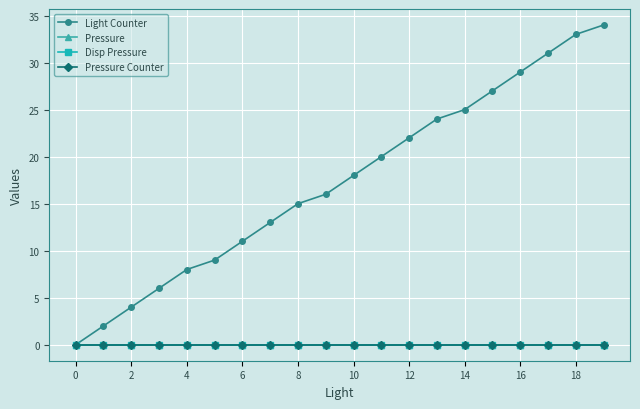

Reading left to right, extract all data points from this chart.

Light Counter: 0	2	4	6	8	9	11	13	15	16	18	20	22	24	25	27	29	31	33	34
Pressure: 0	0	0	0	0	0	0	0	0	0	0	0	0	0	0	0	0	0	0	0
Disp Pressure: 0	0	0	0	0	0	0	0	0	0	0	0	0	0	0	0	0	0	0	0
Pressure Counter: 0	0	0	0	0	0	0	0	0	0	0	0	0	0	0	0	0	0	0	0